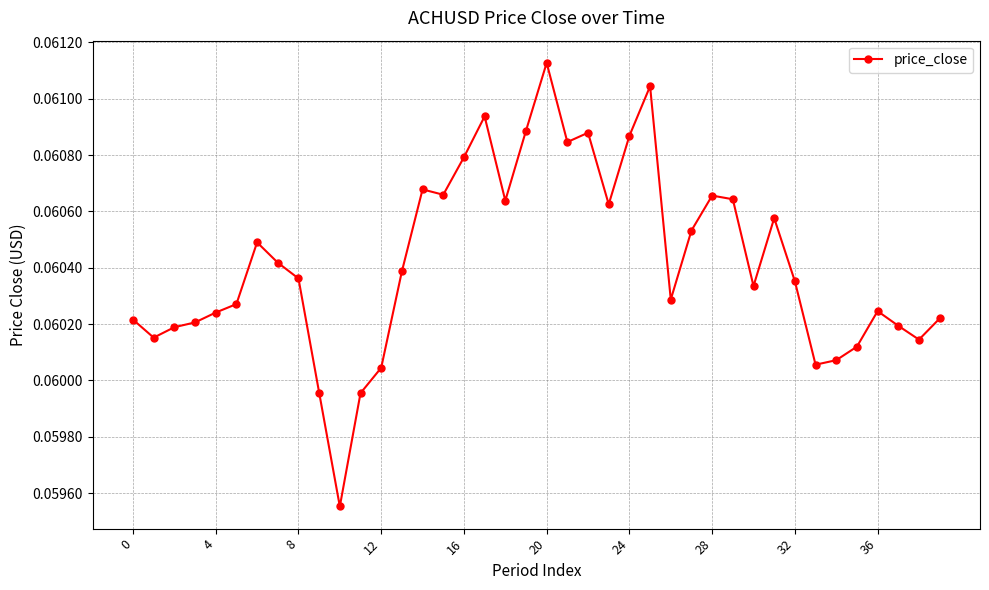

True or false: the data has more than 2 interior local peaks.

True